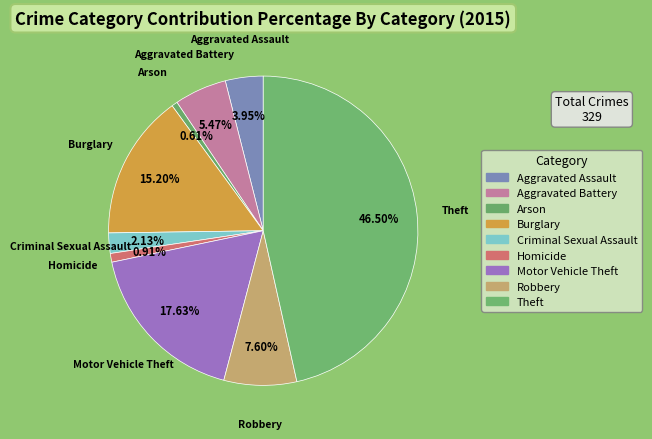

What is the ratio of the value at Robbery to the value at Aggravated Battery?

1.4